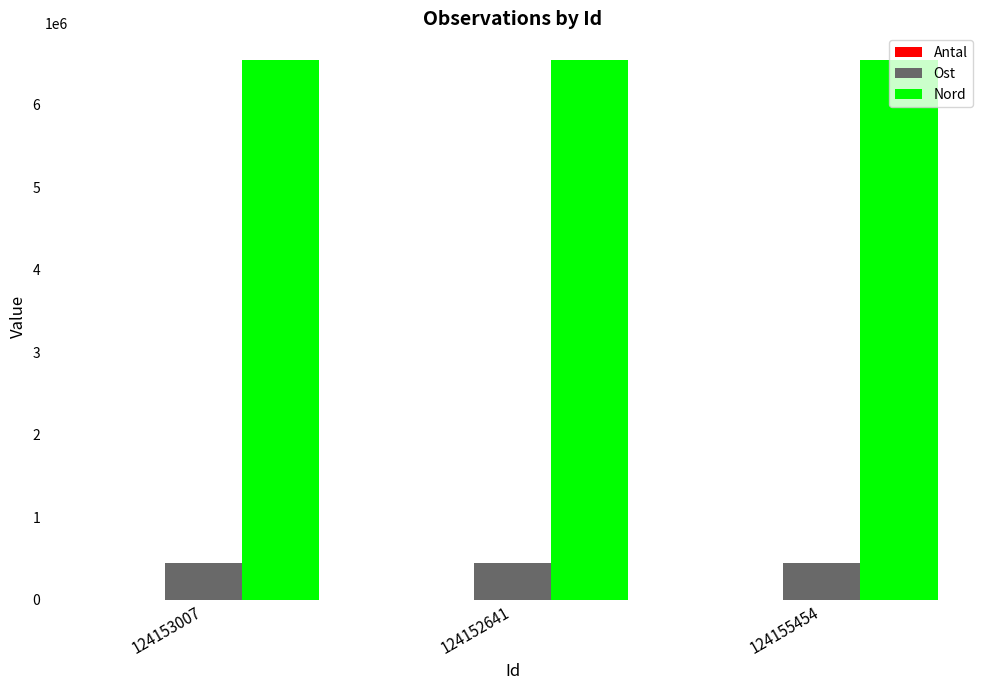

What is the maximum value shown in the chart?

6540857